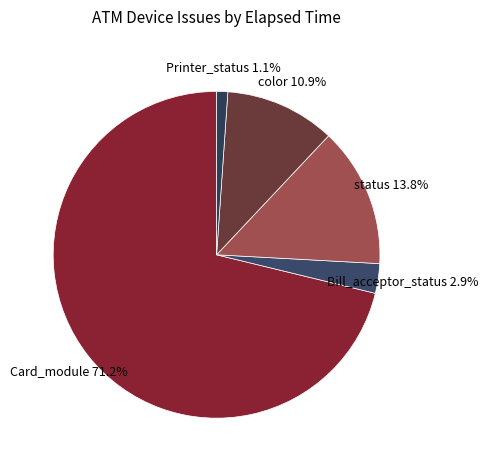

True or false: Bill_acceptor_status accounts for 21% of the total.

False